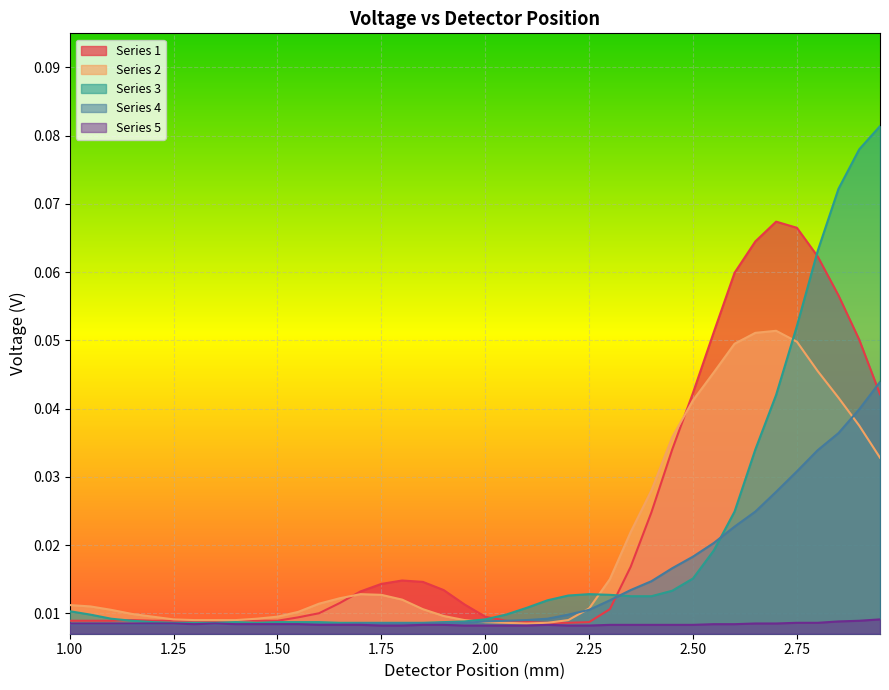

Is it true that Series 5 equals 0.0 at 2.8?

True